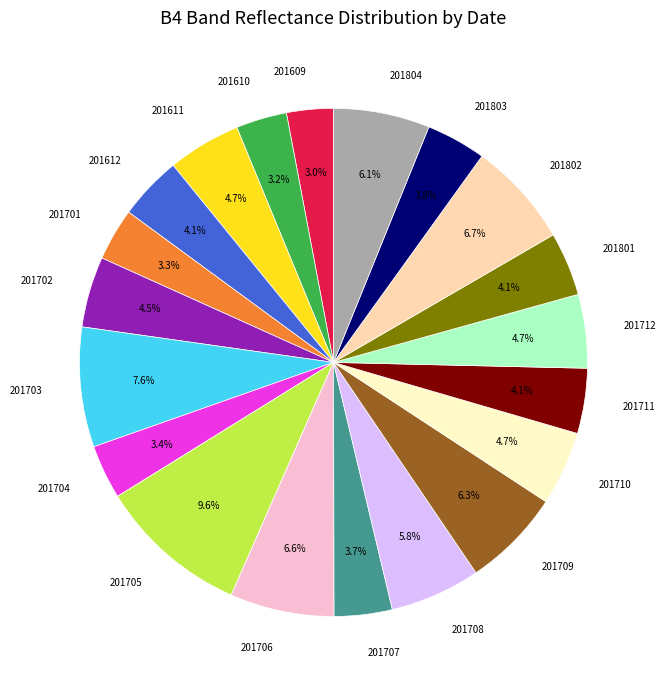

How many slices are in this pie chart?

20